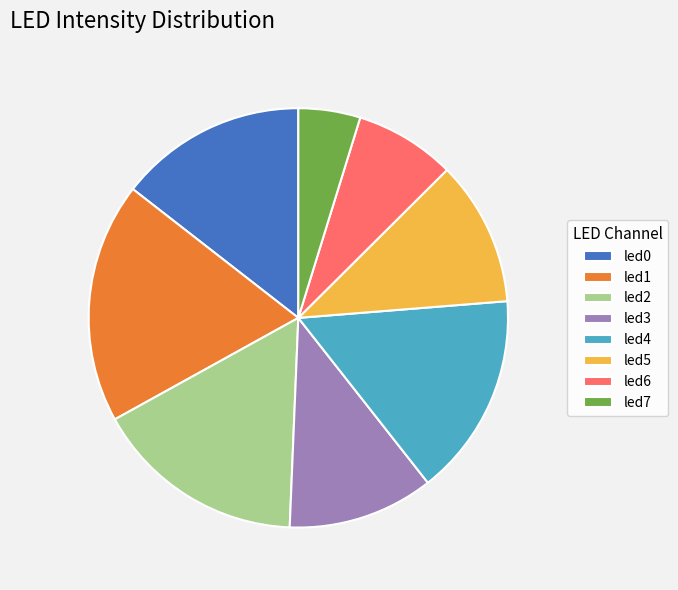

Do led2 and led3 together represent more than half of the pie?

No